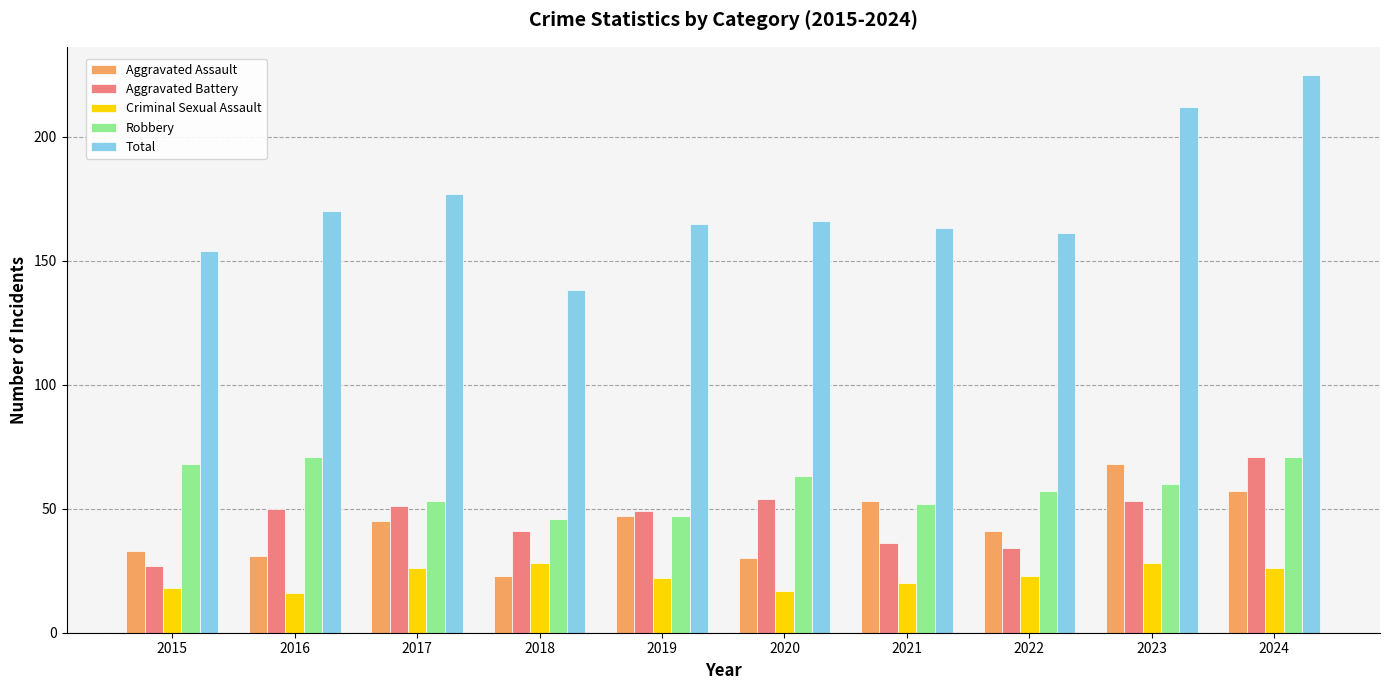

What value does the Aggravated Battery series have at 2019?

49